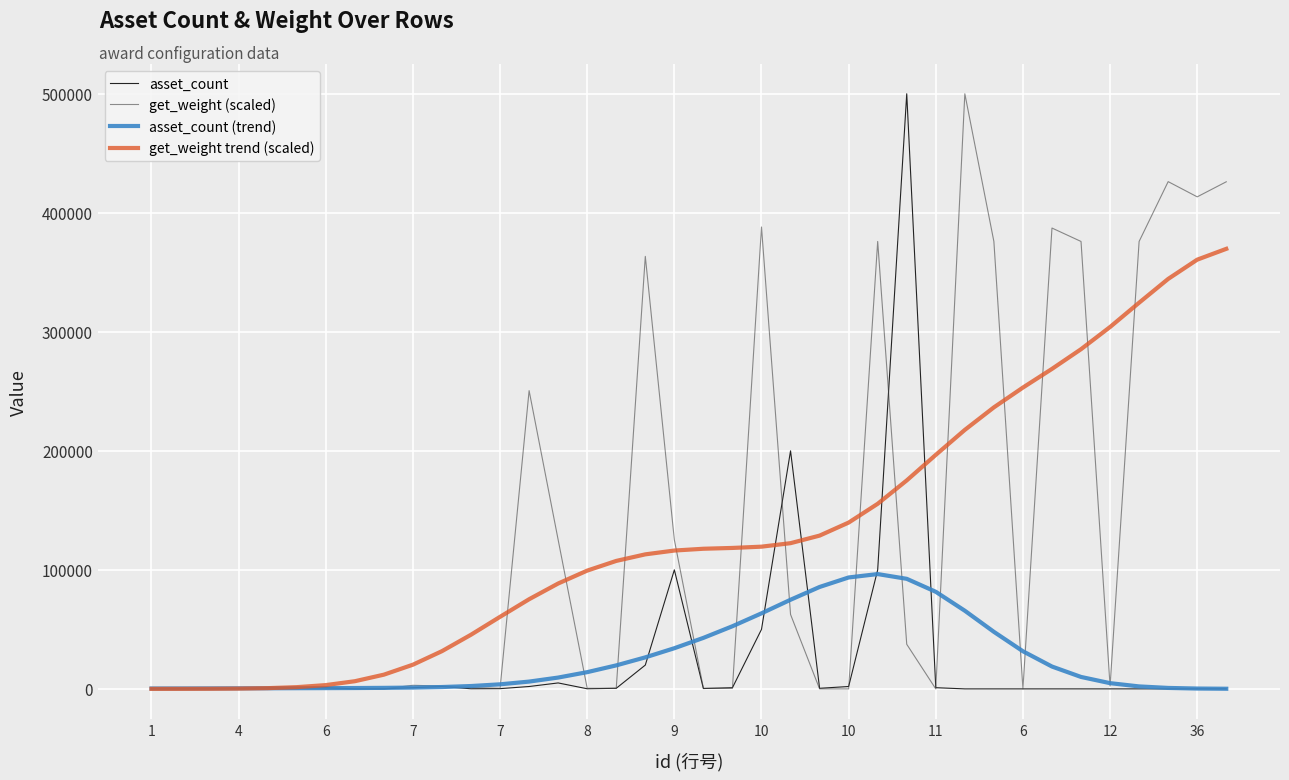

What is the maximum value for asset_count (trend)?

96465.0